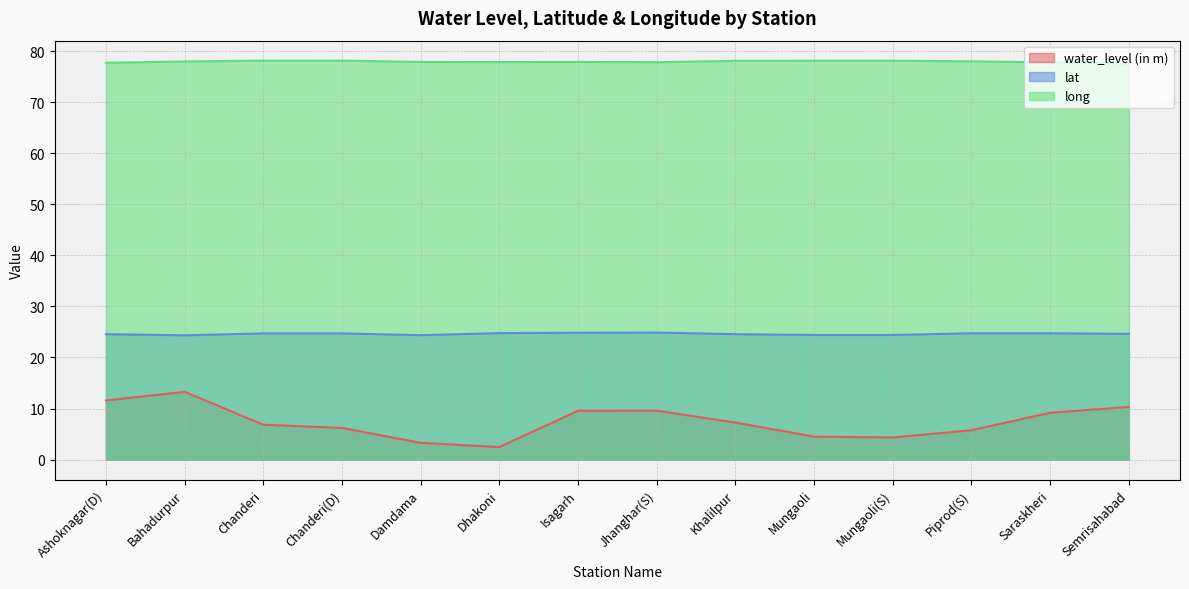

Which category has the lowest value across all series?

Dhakoni